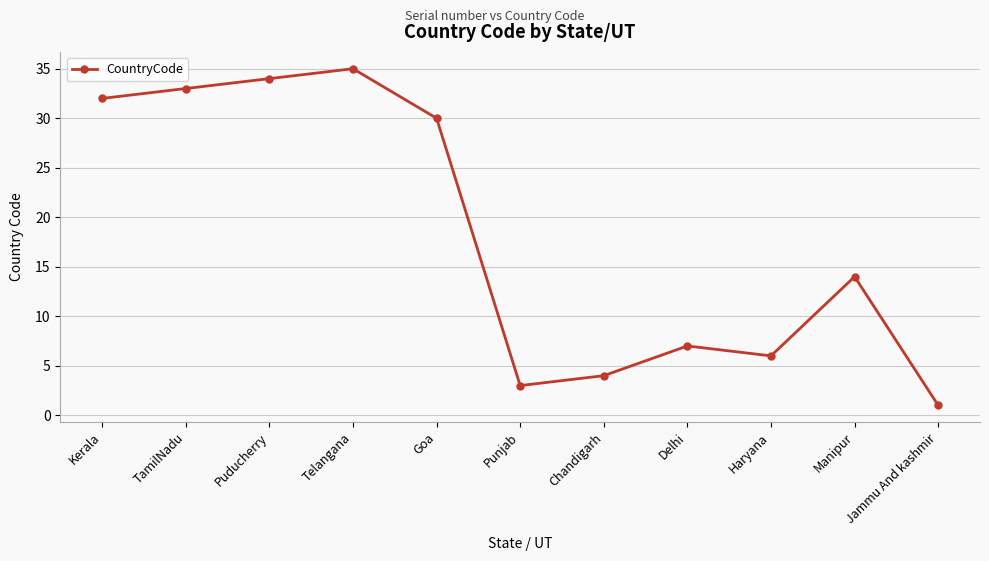

What is the sum of all values?

199